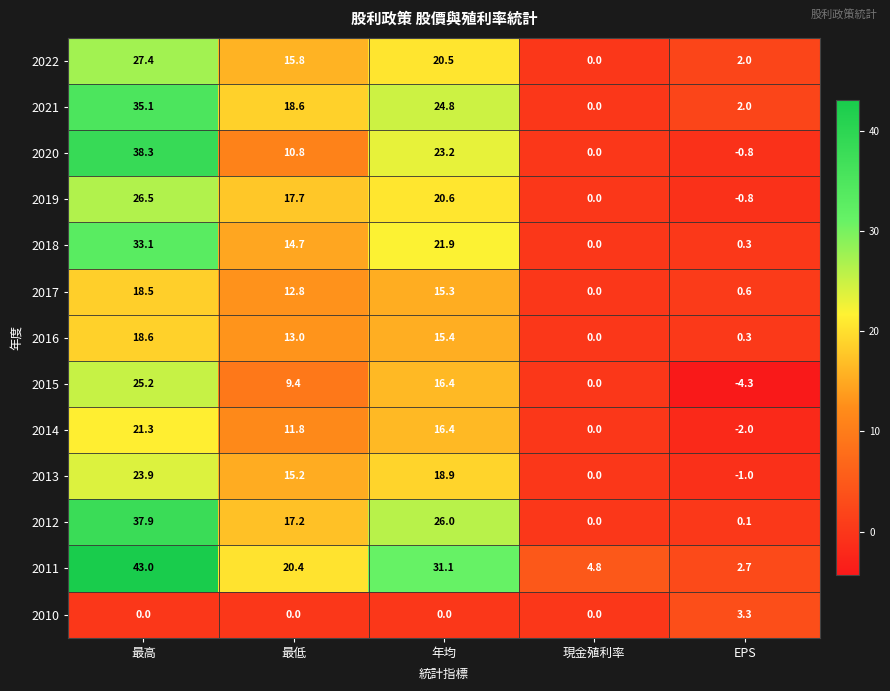

Which series has the largest range (max minus min)?

2011